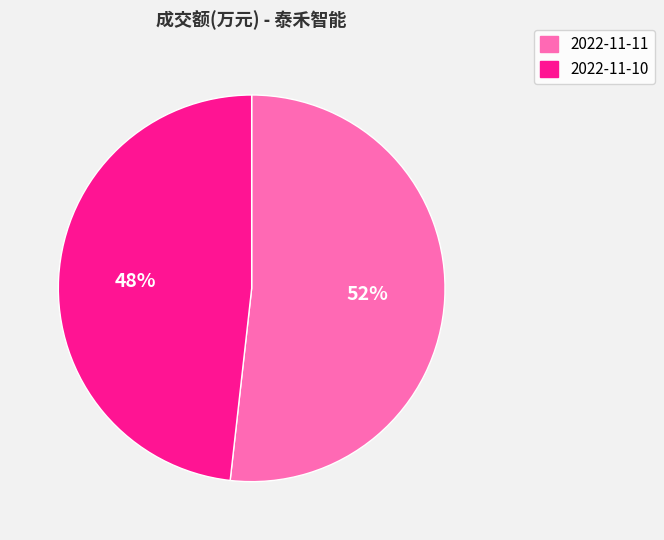

Rank the categories by value from lowest to highest.

2022-11-10, 2022-11-11